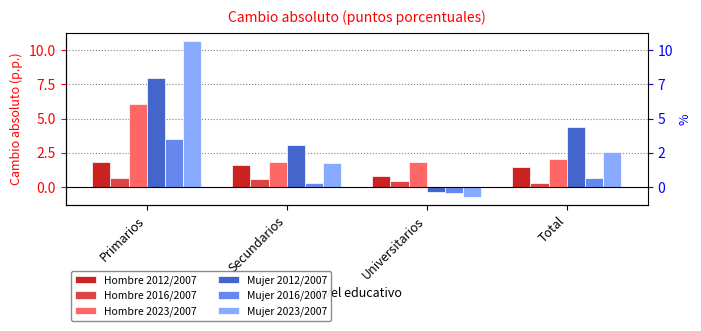

What is the sum of the Mujer 2016/2007 values at Primarios and Secundarios?

3.8